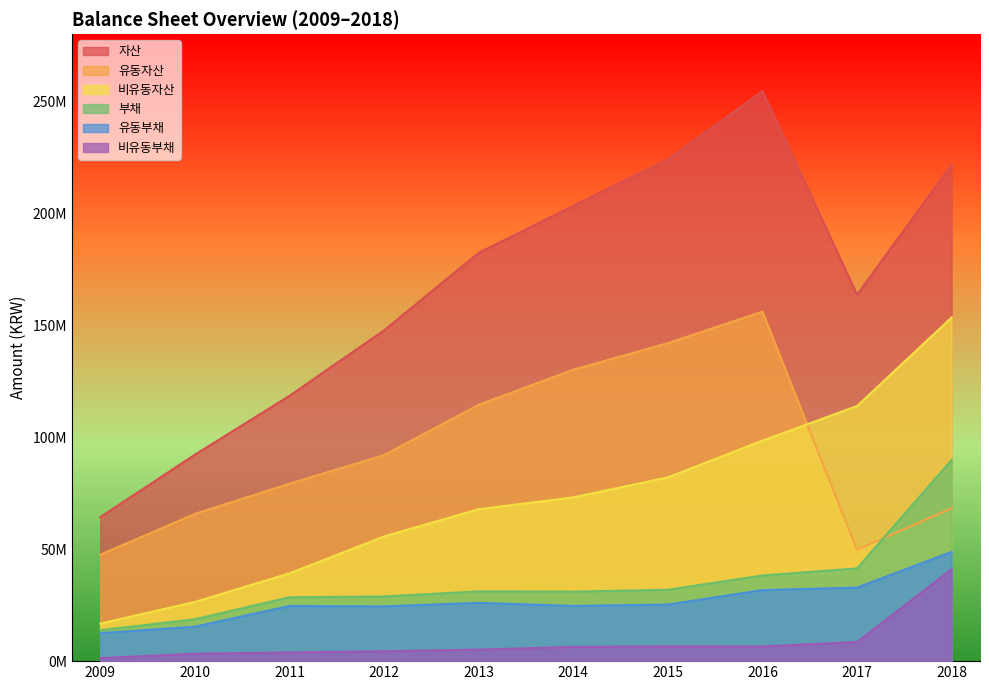

What is the difference between the maximum and minimum values in the 유동부채 series?

36342176